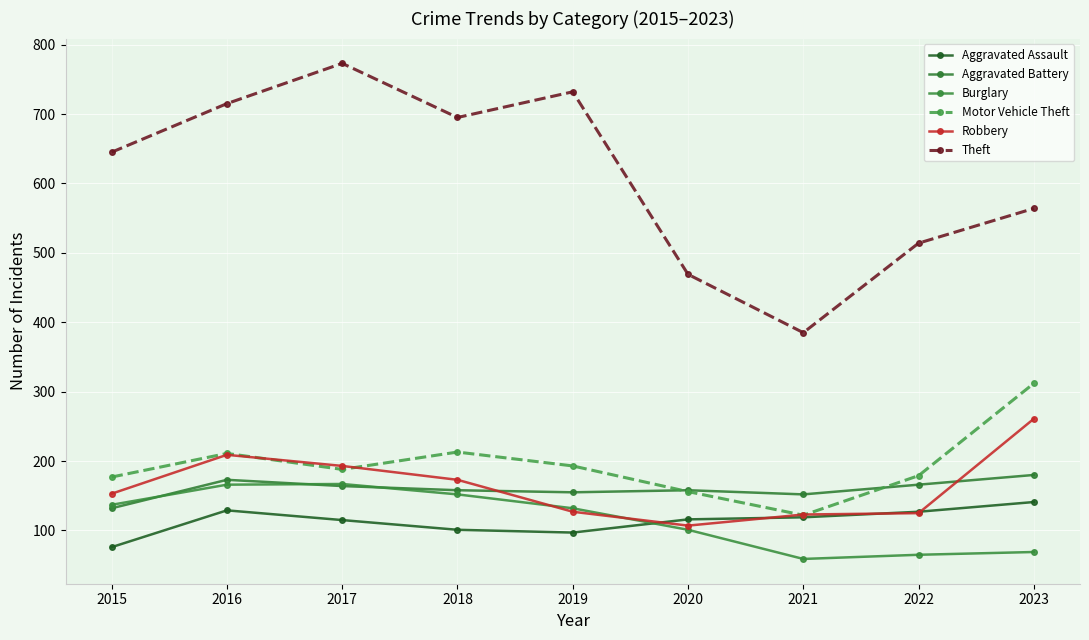

What is the value of the Burglary point at the 5th from the left?

132